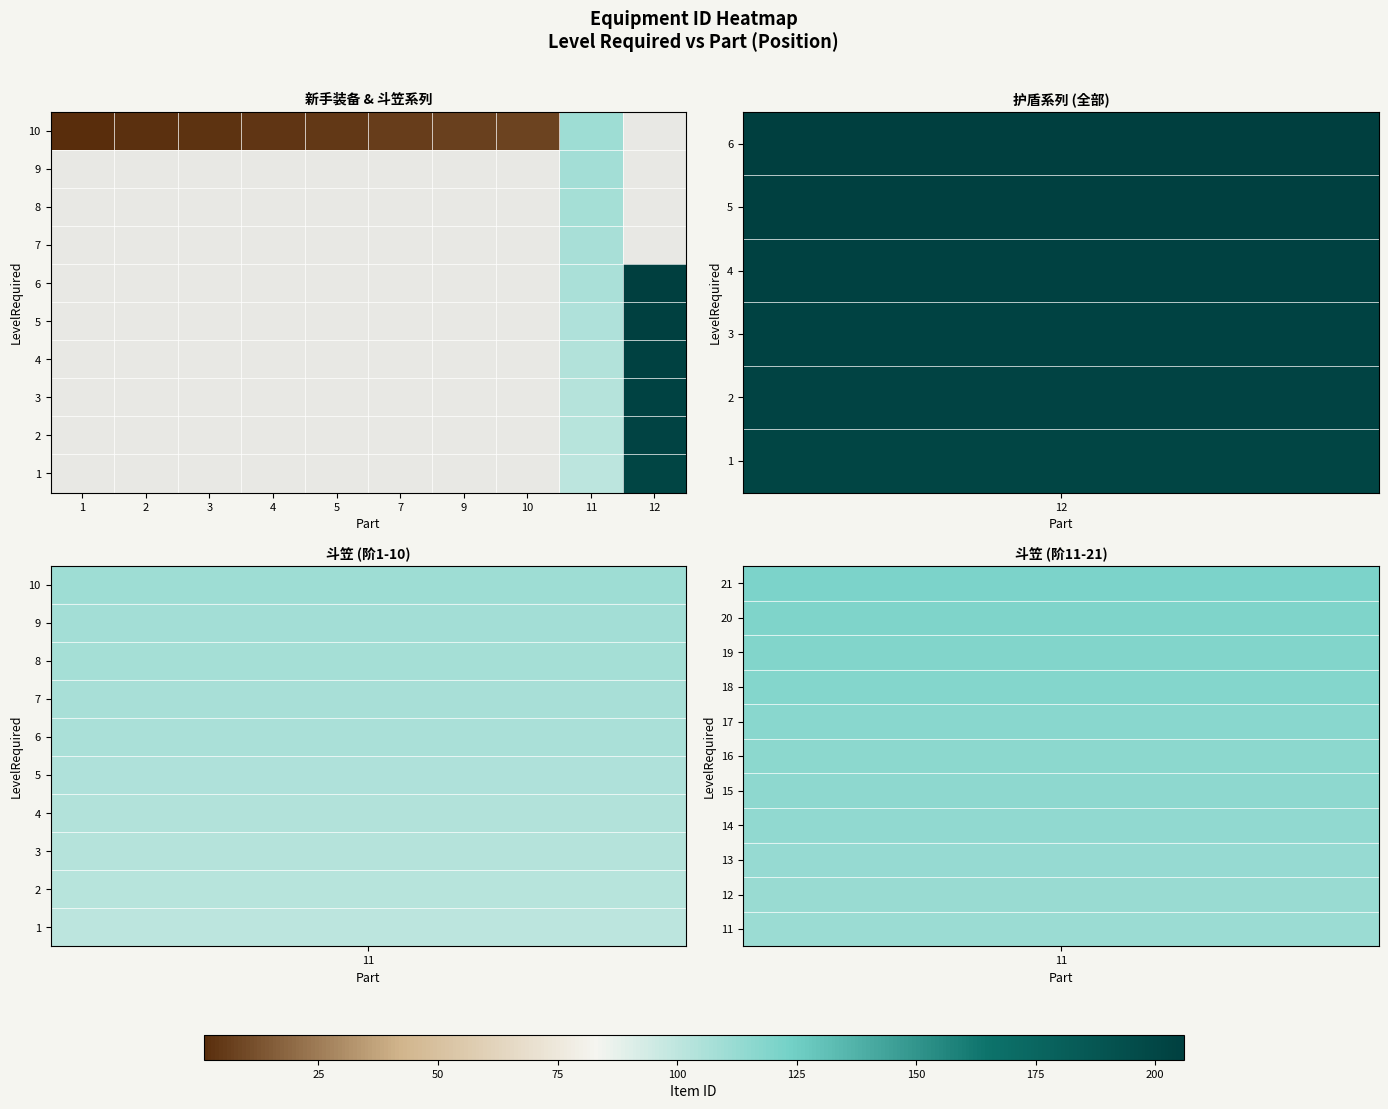

Is the value of row_2 at 5 greater than the value of row_7 at 4?

No